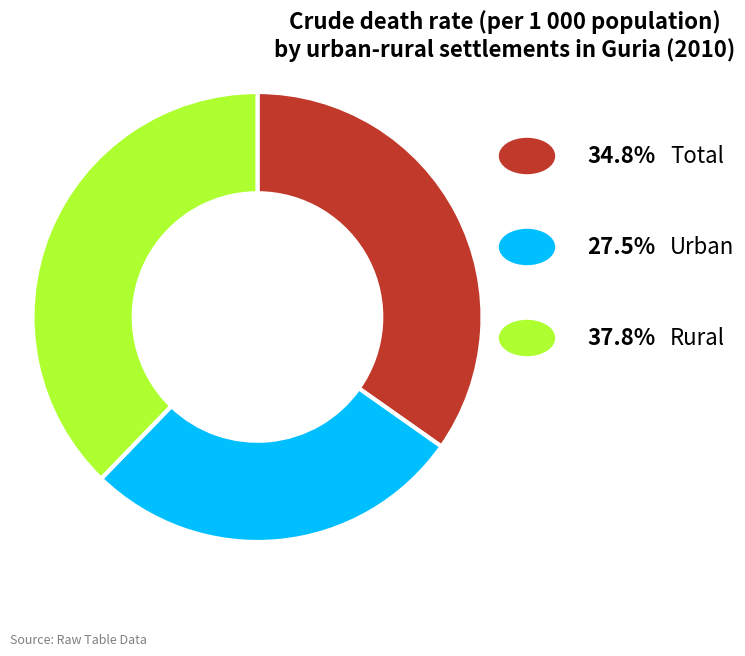

Does any single category account for the majority?

No